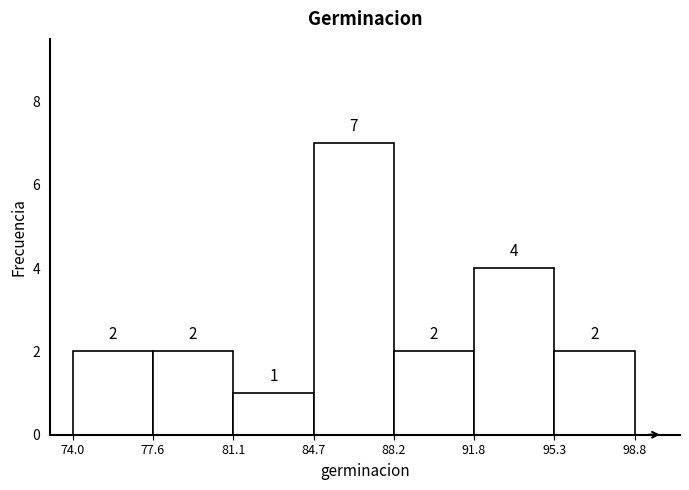

What is the height of the bar covering 88.2 to 91.8 on the x-axis?

2